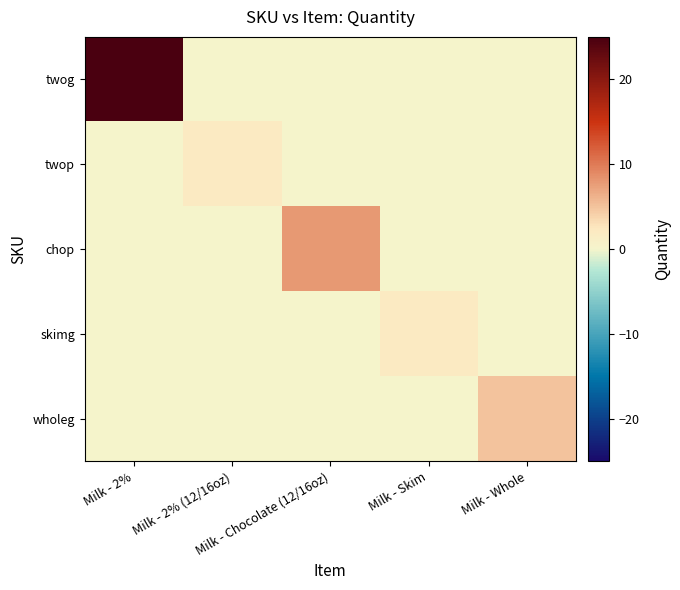

Between Milk - Whole and Milk - Chocolate (12/16oz), which is larger?

Milk - Whole